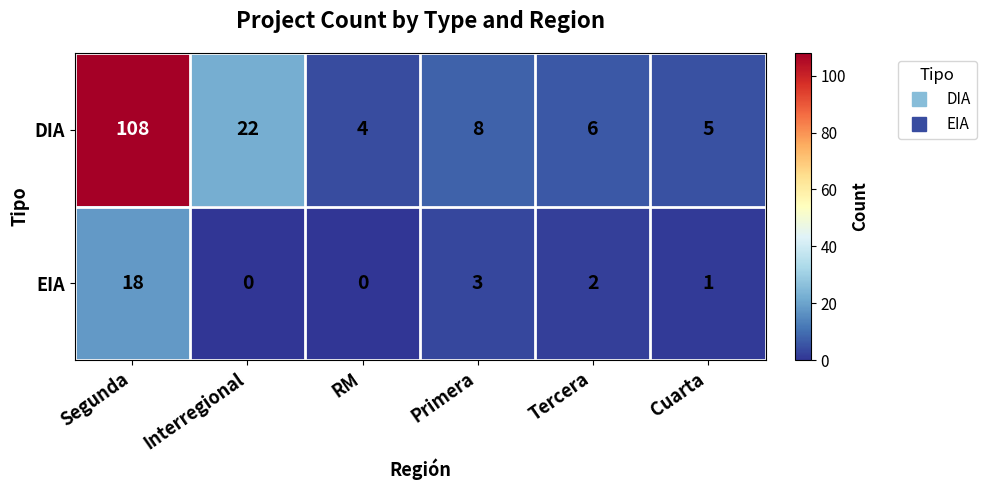

What is the sum of all DIA values?

153